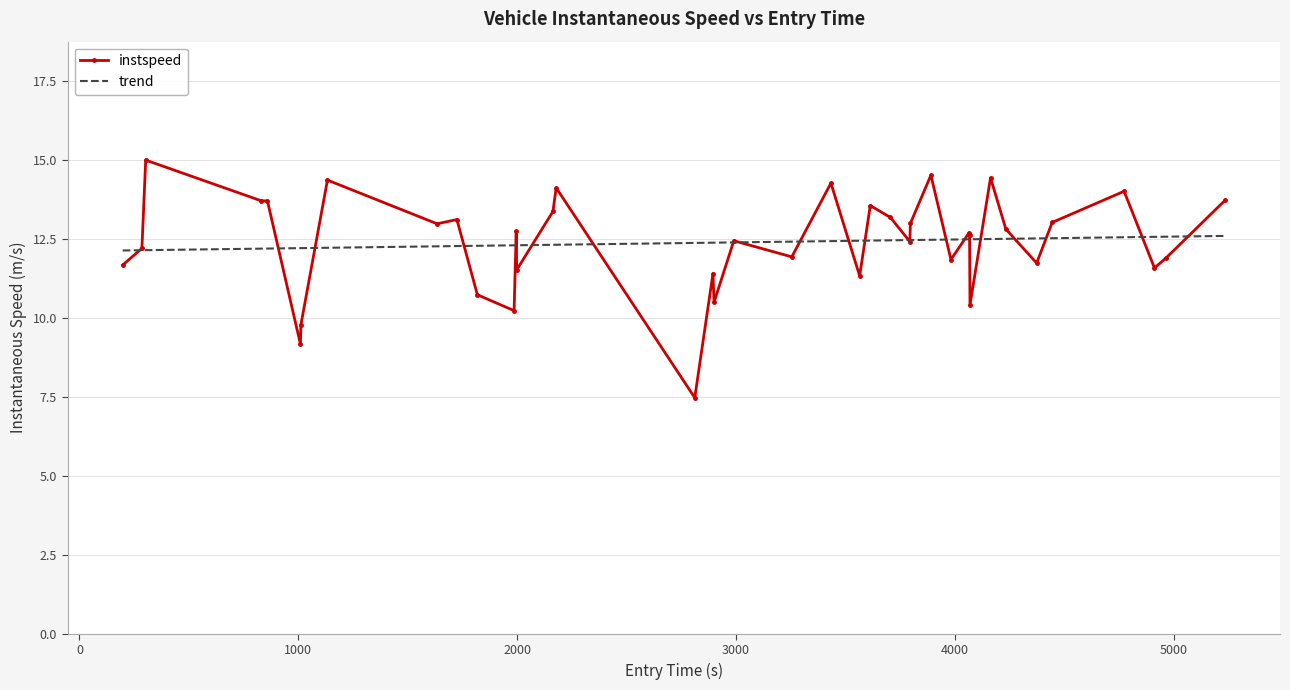

What is the average value?

12.4